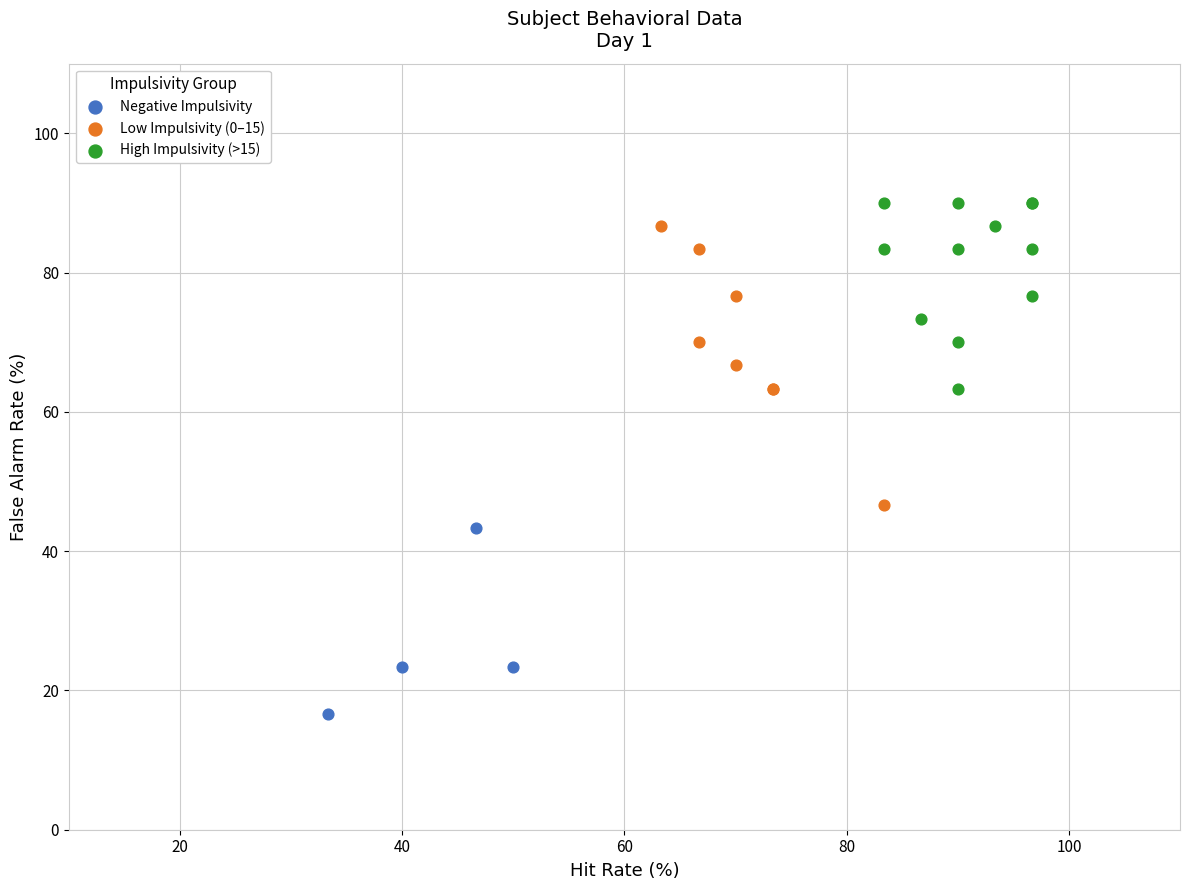

Which series contains the lowest Y value?

Negative Impulsivity